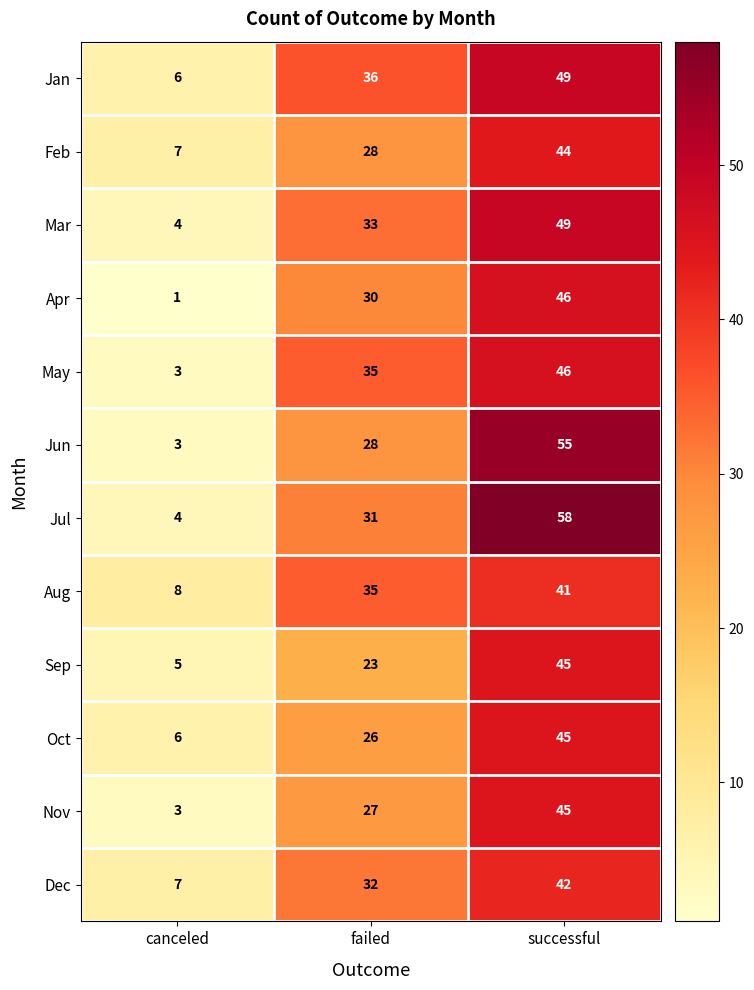

What is the difference between the maximum and minimum values in the Mar series?

45